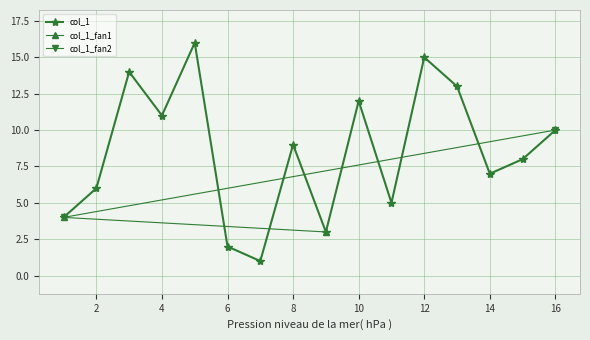

The col_1 series shows 2 at 8. True or false?

False